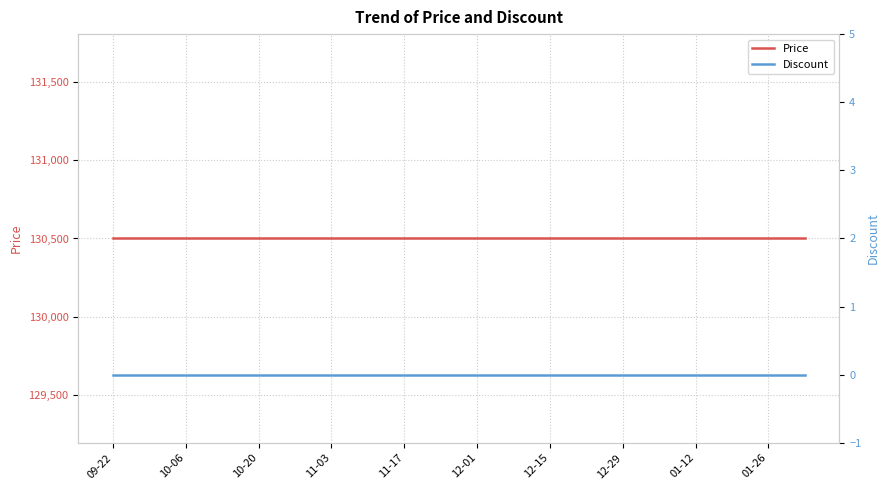

Is this an area chart (filled region under the line)?

No